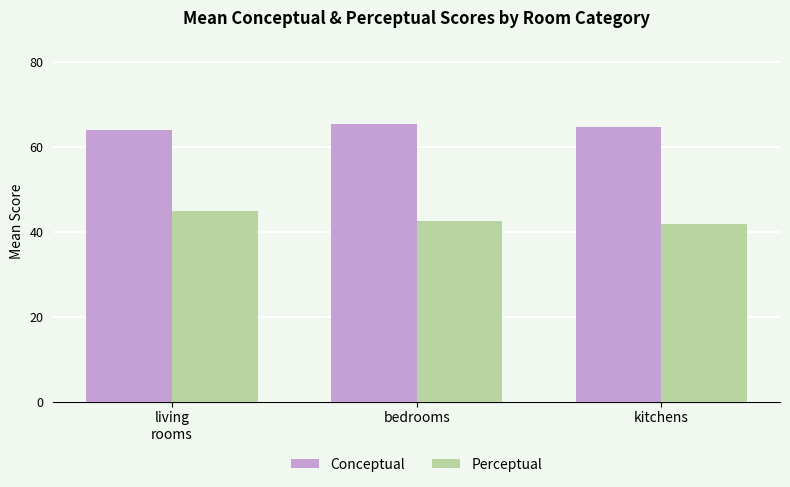

What is the sum of all Perceptual values?

129.4